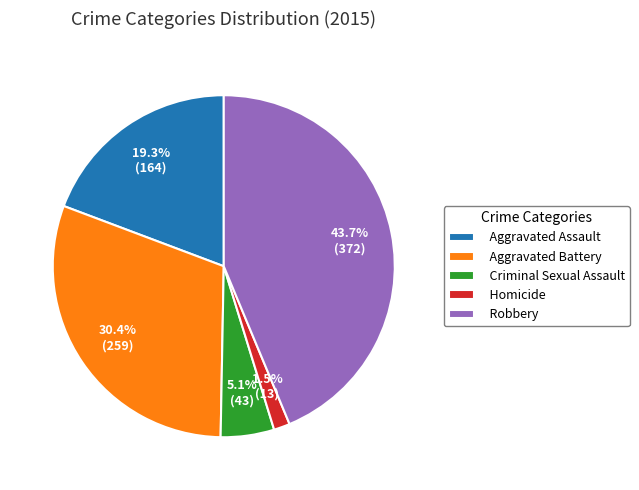

Does Criminal Sexual Assault account for over 50% of the chart?

No